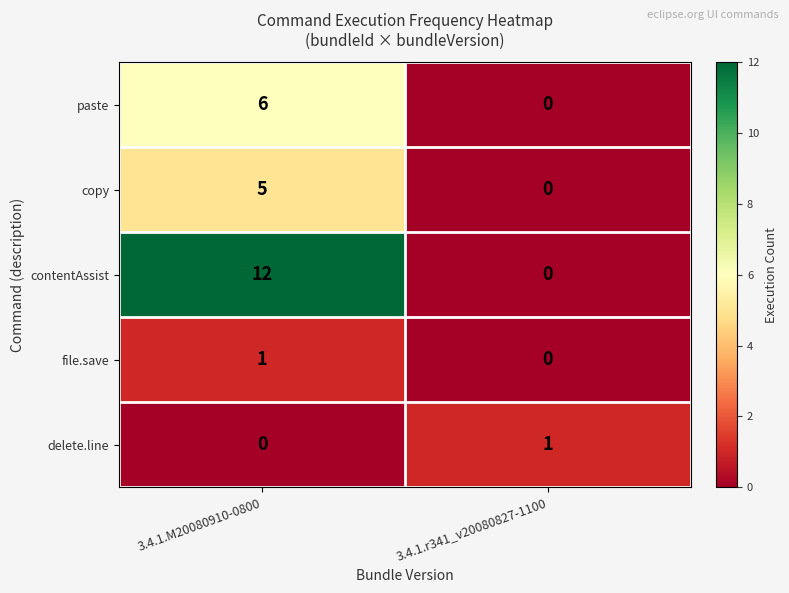

At how many categories does at least one series exceed 9?

1